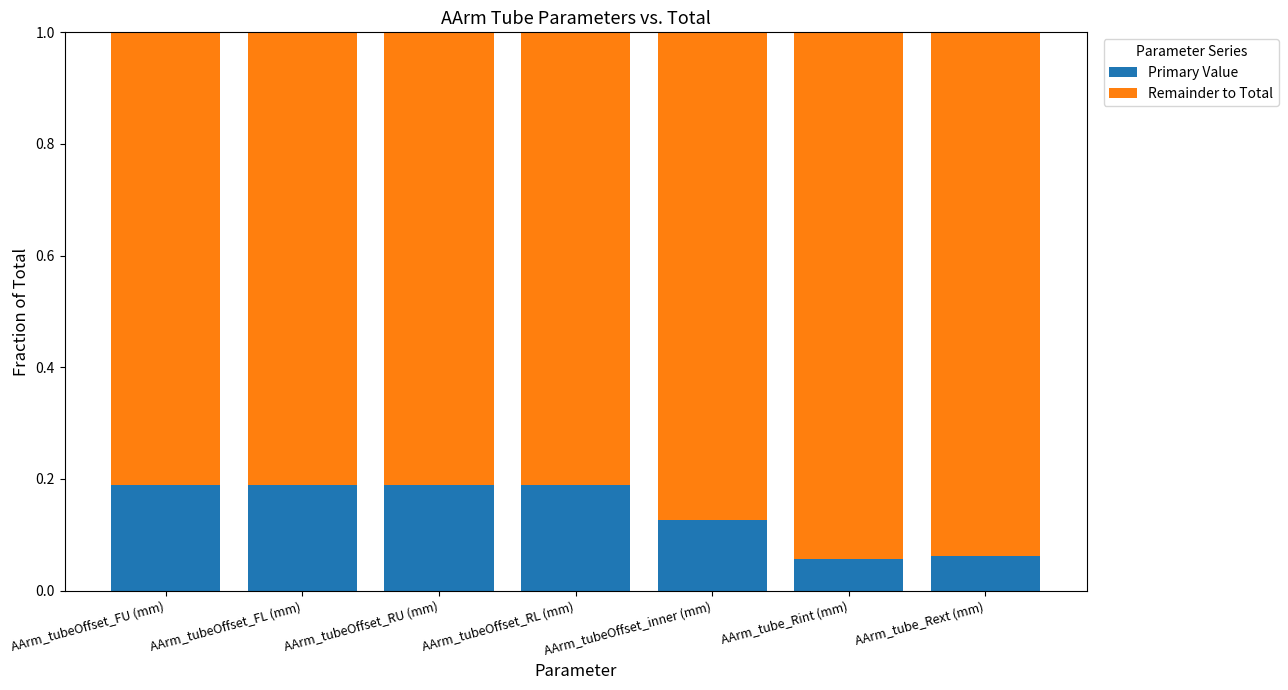

What is the total value across all series at AArm_tube_Rint (mm)?

1.0